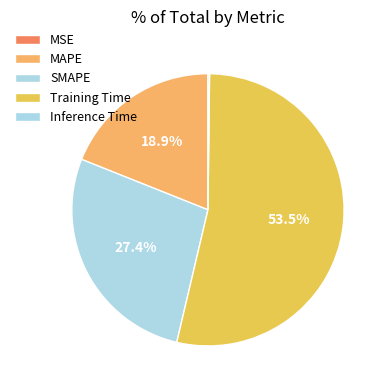

Is the sum of SMAPE and MAPE greater than half?

No